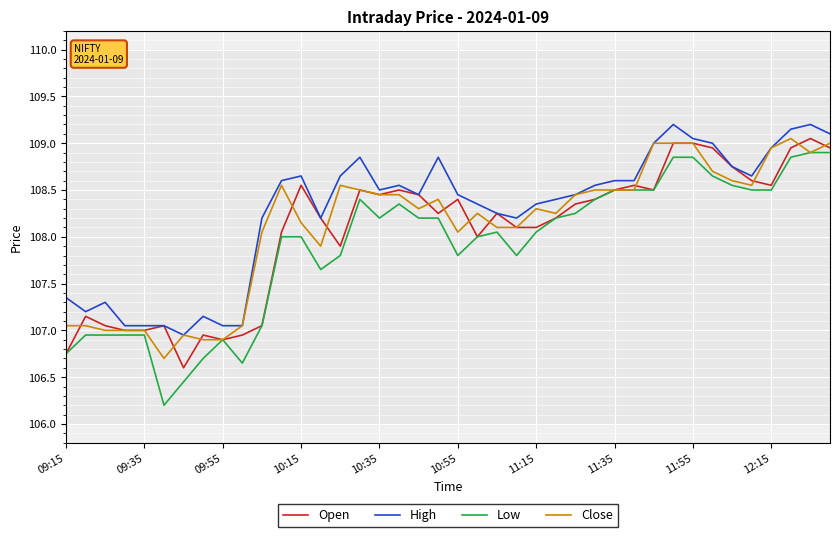

True or false: High and Low intersect in this chart.

False